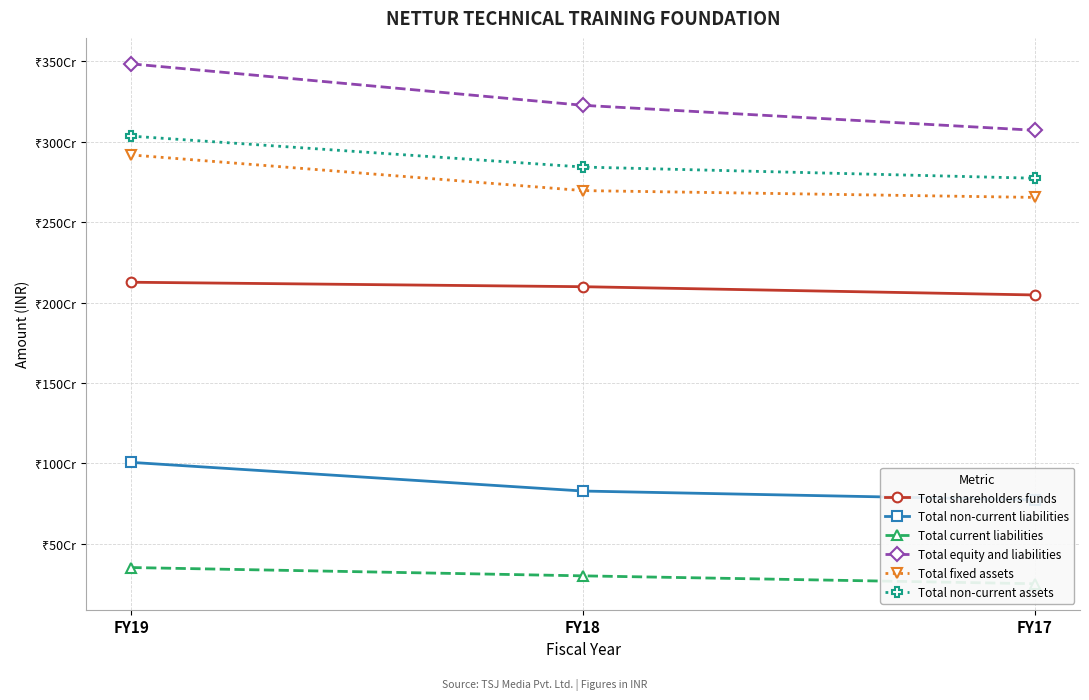

What is the value of the Total current liabilities point at the 2nd from the left?

300254981